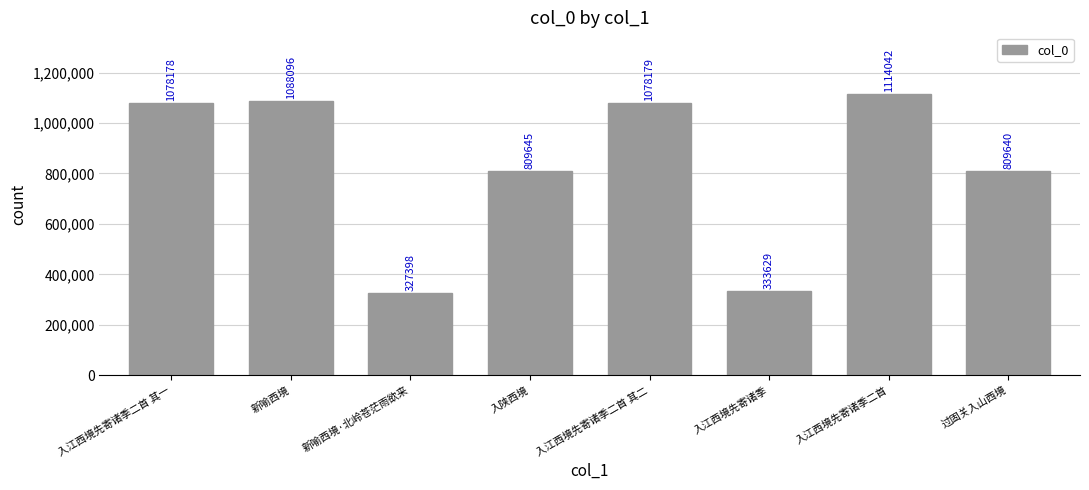

Reading left to right, transcribe all the data shown in this chart.

入江西境先寄诸季二首 其一=1078178	新喻西境=1088096	新喻西境·北岭苍茫雨欲来=327398	入陕西境=809645	入江西境先寄诸季二首 其二=1078179	入江西境先寄诸季=333629	入江西境先寄诸季二首=1114042	过固关入山西境=809640